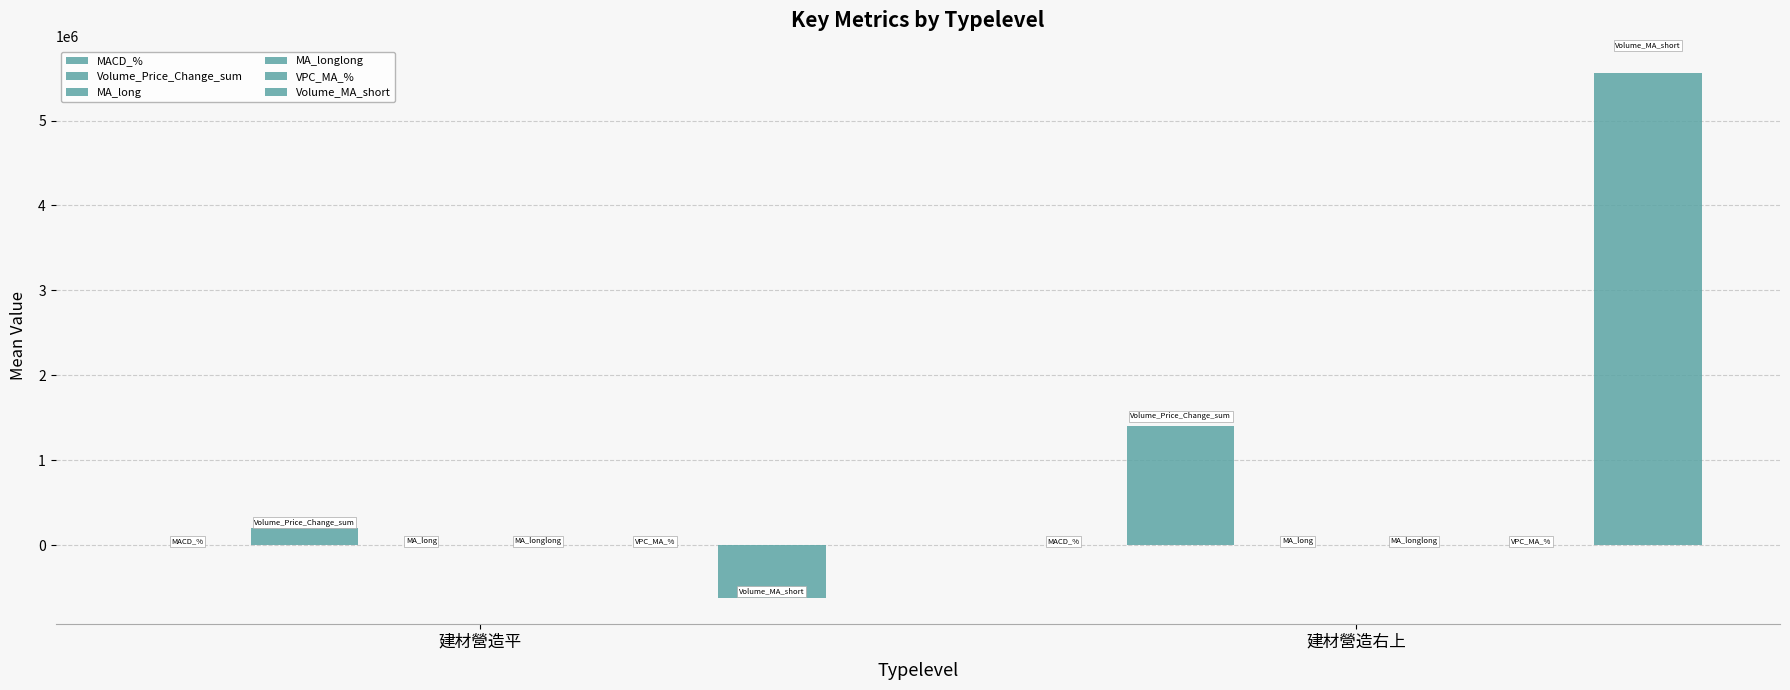

Between 建材營造平 and 建材營造右上, which series saw the biggest shift?

Volume_MA_short